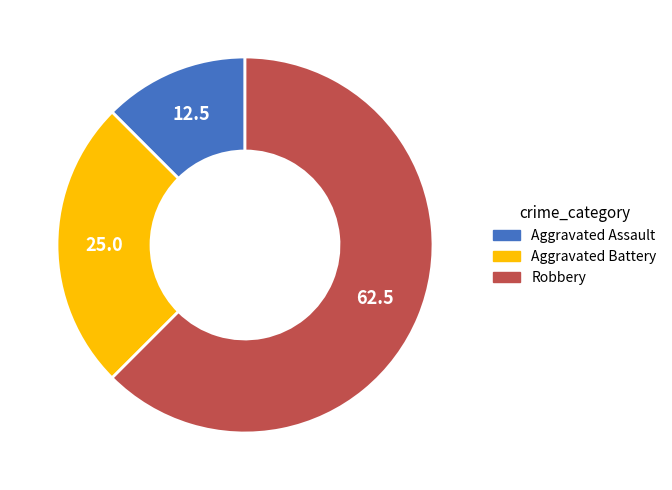

Rank the categories by value from highest to lowest.

Robbery, Aggravated Battery, Aggravated Assault